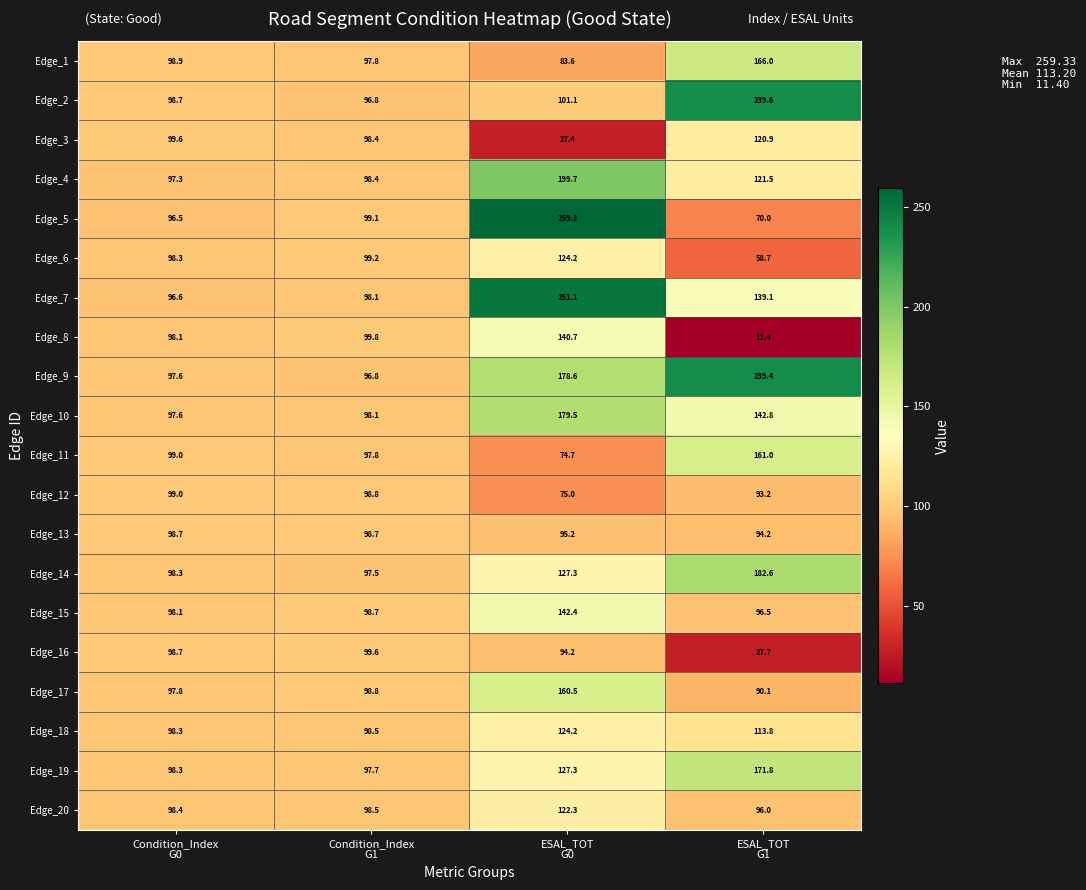

Which series has the largest total across all categories?

Edge_9